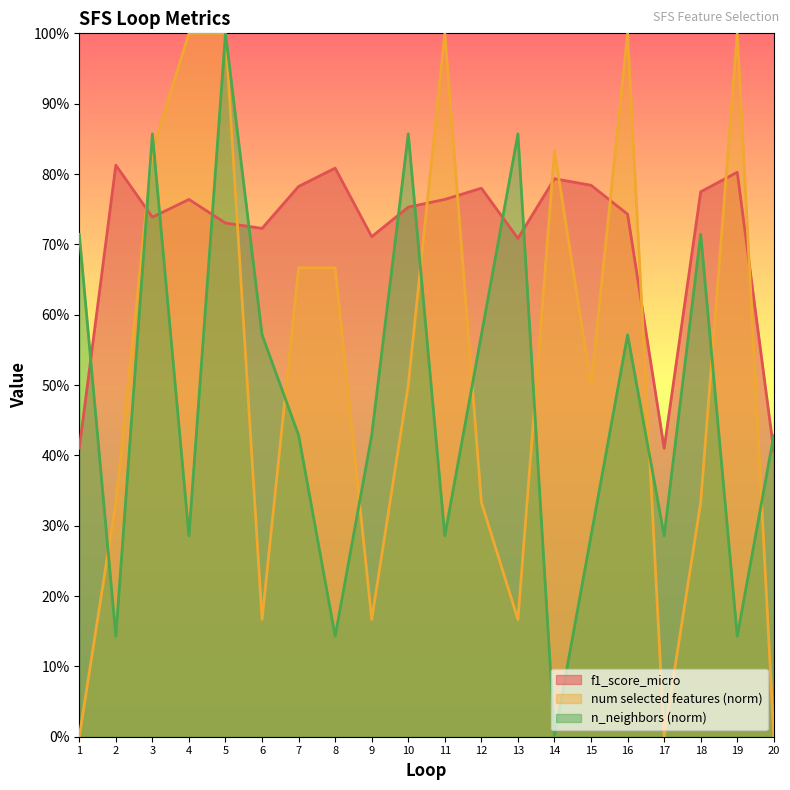

Which has a higher value, 2 or 12?

2